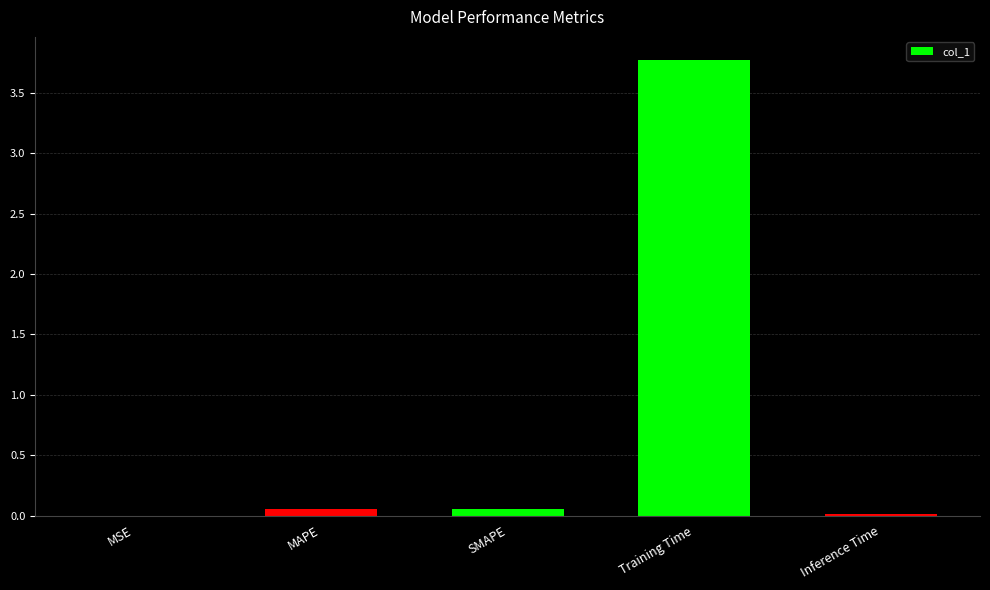

What is the average value?

0.8